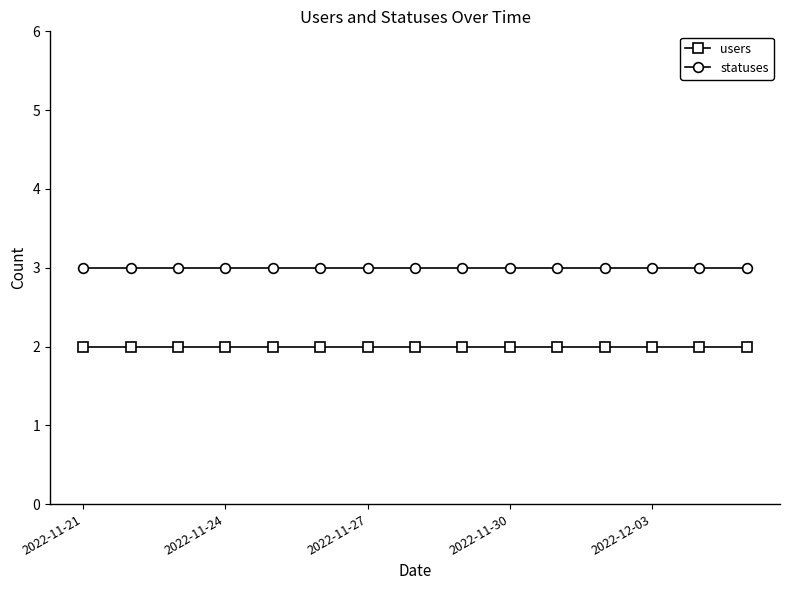

True or false: users and statuses cross at least once.

False